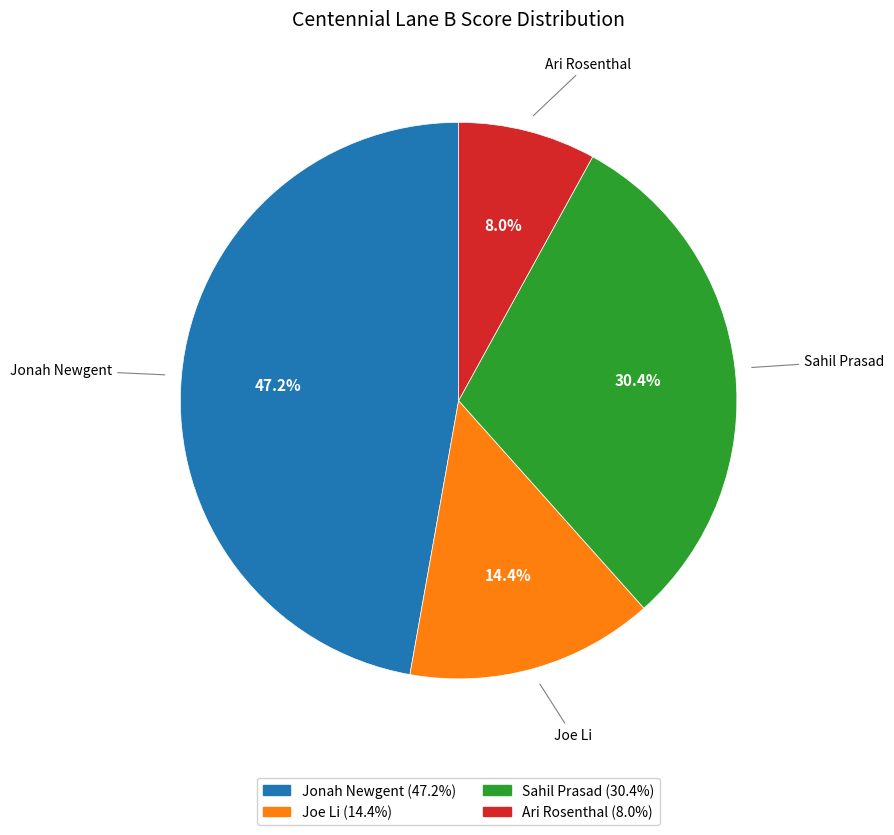

Rank the categories by value from highest to lowest.

Jonah Newgent, Sahil Prasad, Joe Li, Ari Rosenthal